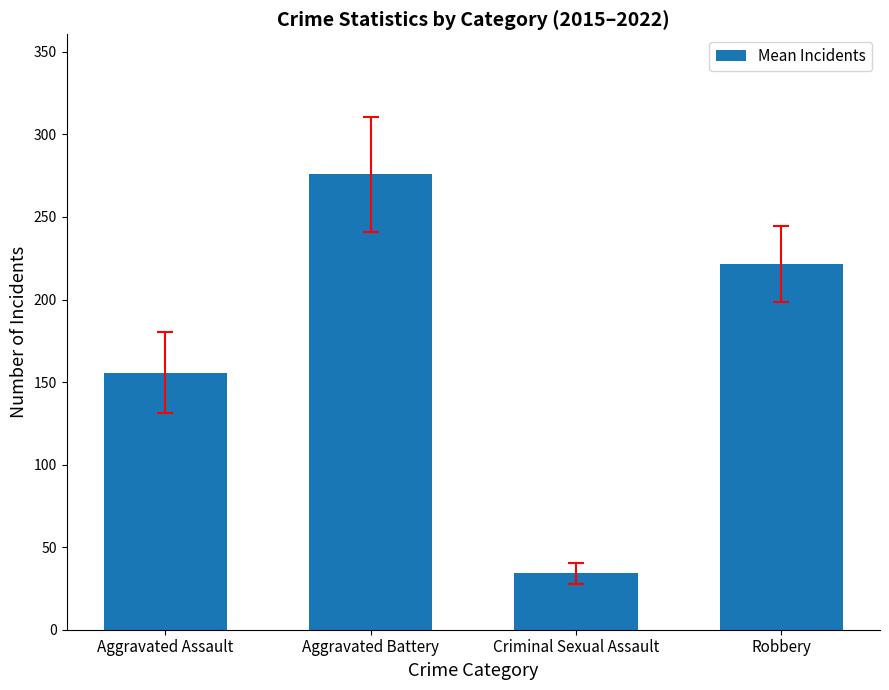

At which category does the chart reach its minimum across all series?

Criminal Sexual Assault